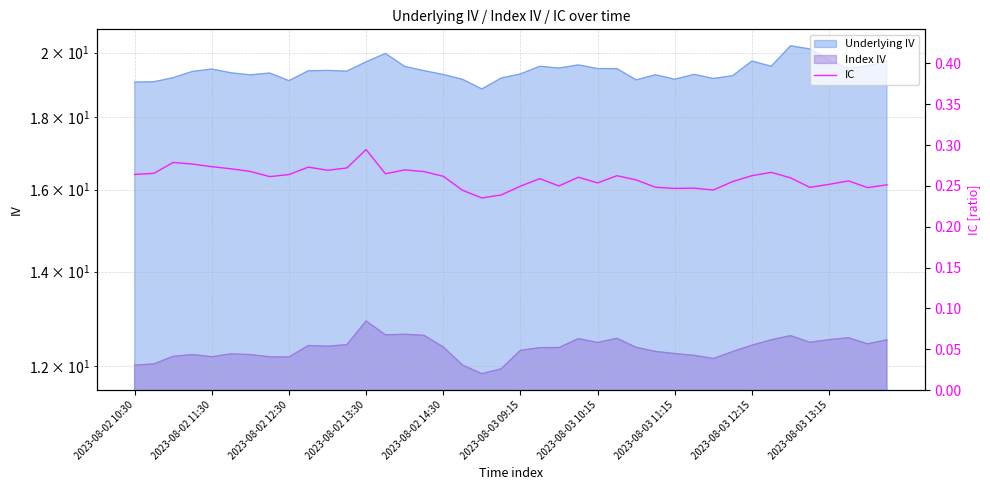

The chart shows a value of 0.2 at 38. True or false?

False